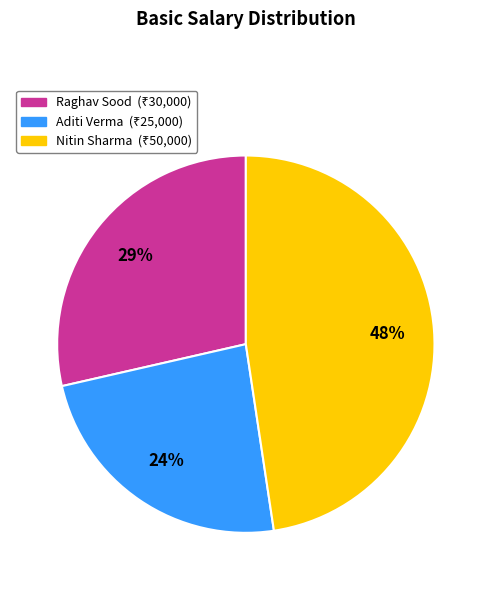

To the nearest percent, what is the combined percentage of Aditi Verma and Nitin Sharma?

71%